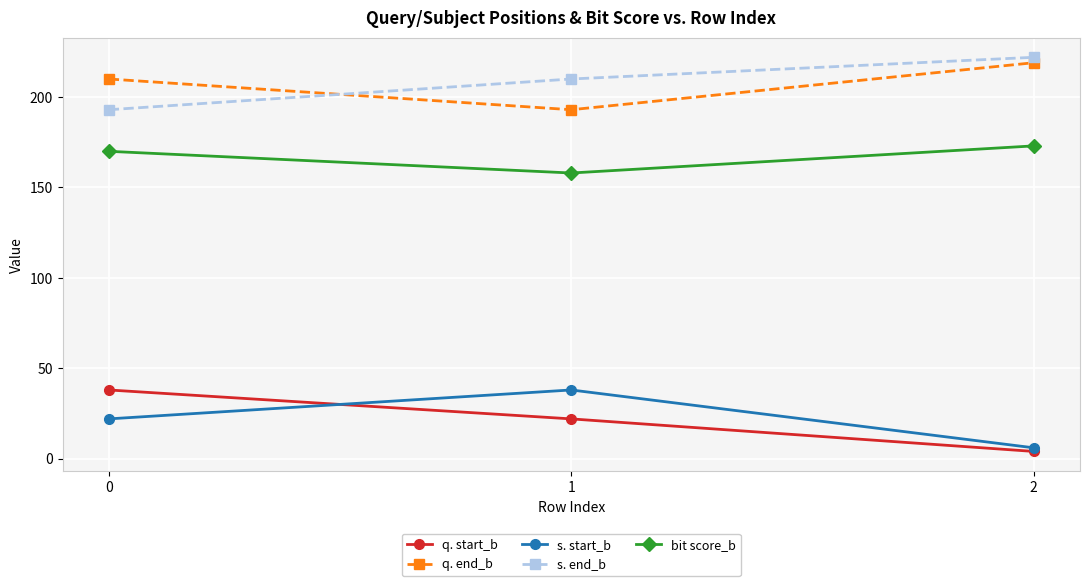

Reading left to right, transcribe all the data shown in this chart.

q. start_b: 0=38	1=22	2=4
q. end_b: 0=210	1=193	2=219
s. start_b: 0=22	1=38	2=6
s. end_b: 0=193	1=210	2=222
bit score_b: 0=170	1=158	2=173